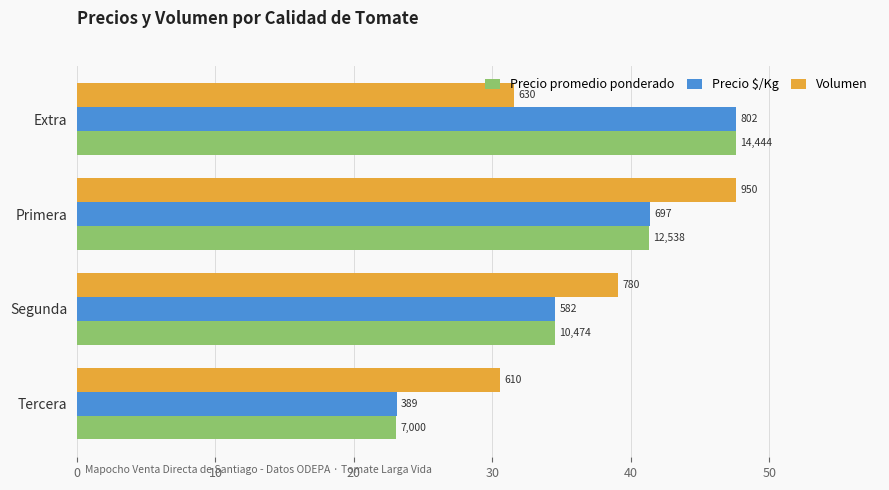

What is the difference between the second highest and minimum values in the Precio promedio ponderado series?

18.3